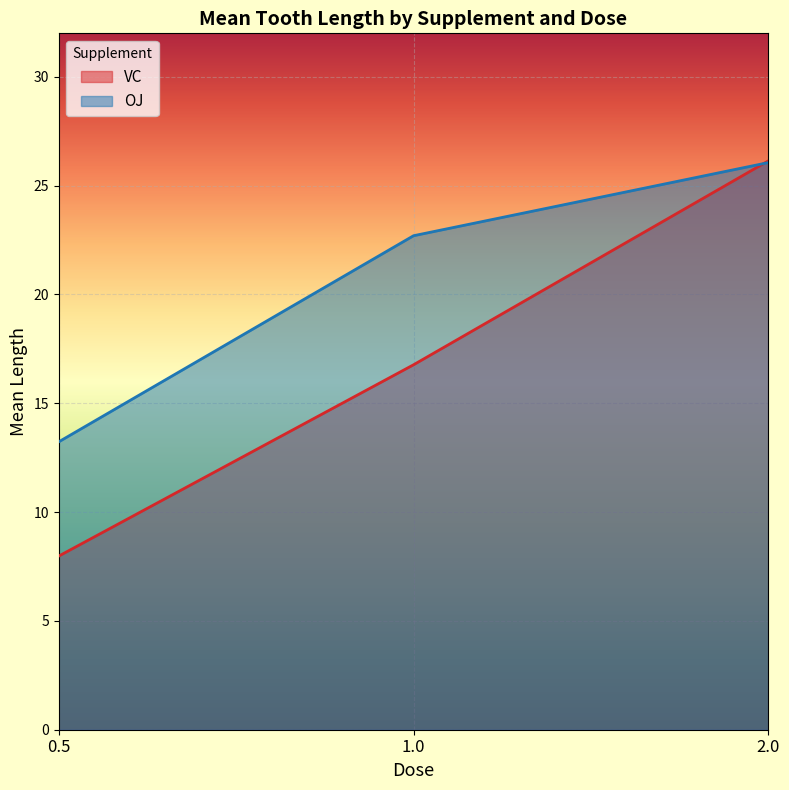

The value of OJ at 2.0 is 26.1. True or false?

True